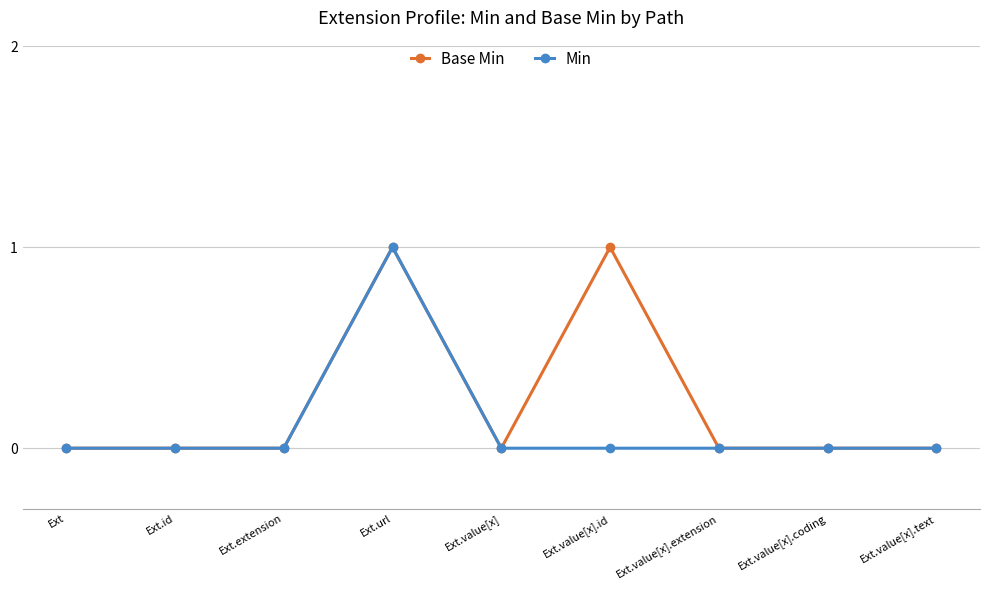

The Min series shows 0 at Ext.value[x].text. True or false?

True